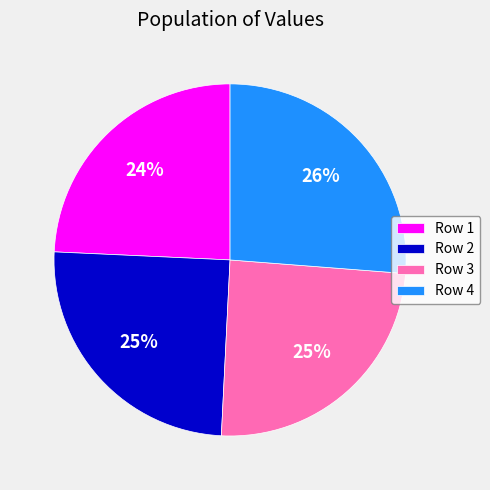

How many slices are in this pie chart?

4